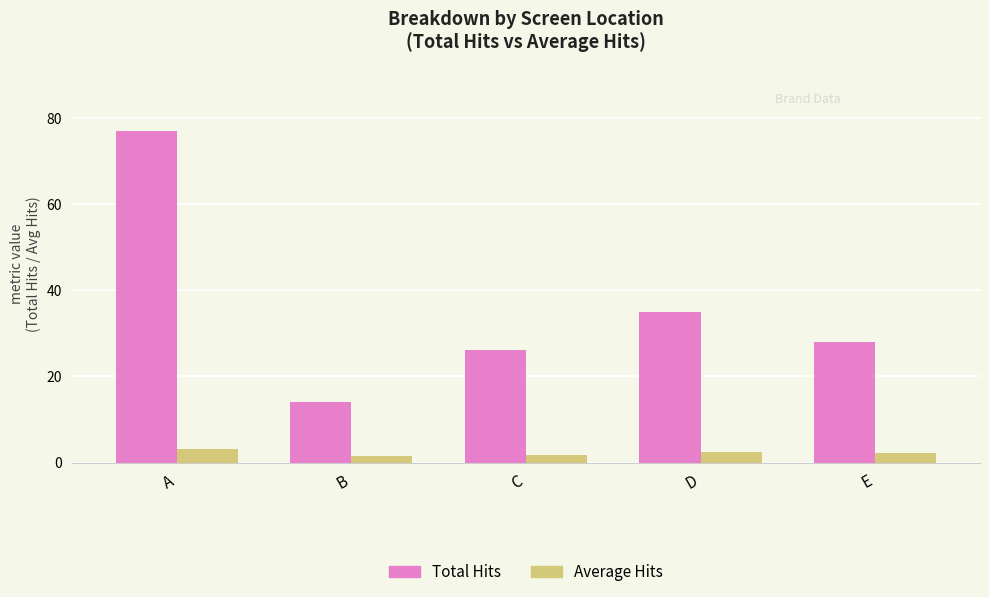

Which series has the largest range (max minus min)?

Total Hits